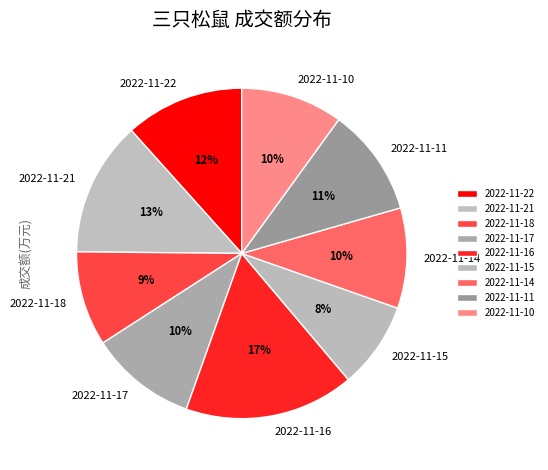

To the nearest percent, what is the average slice percentage?

11%